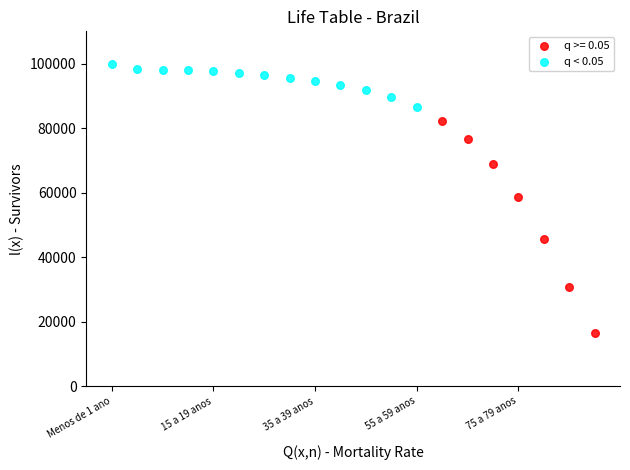

Which series contains the lowest Y value?

q >= 0.05